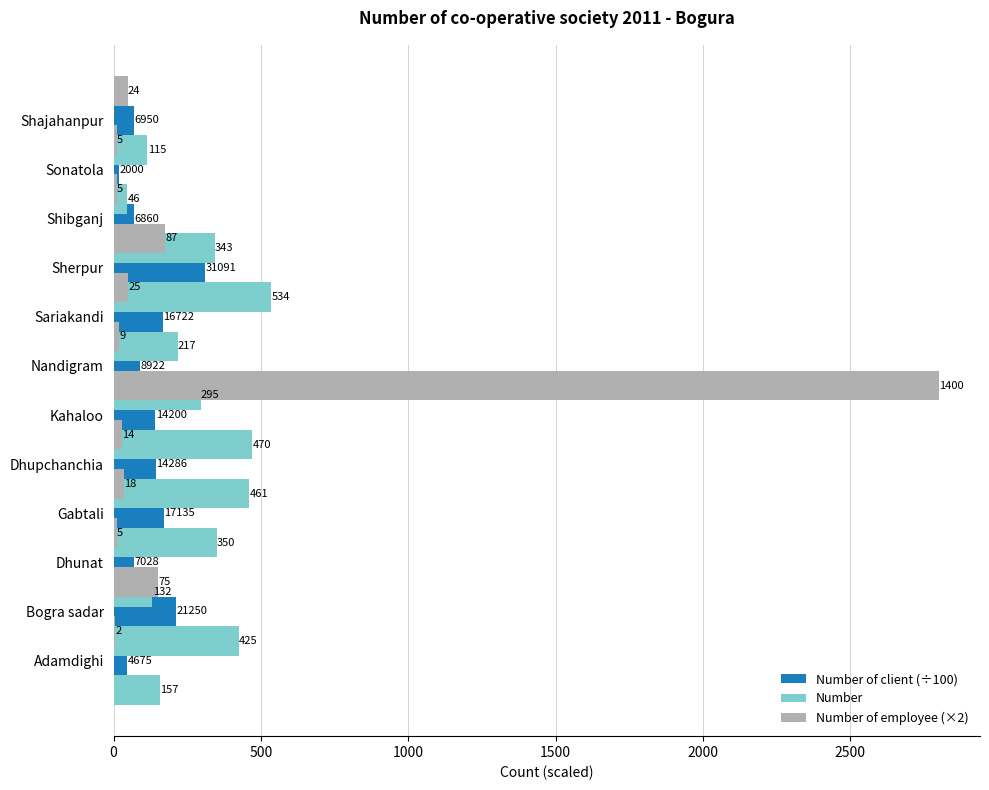

What is the difference between the highest and lowest values at 10?

36.0